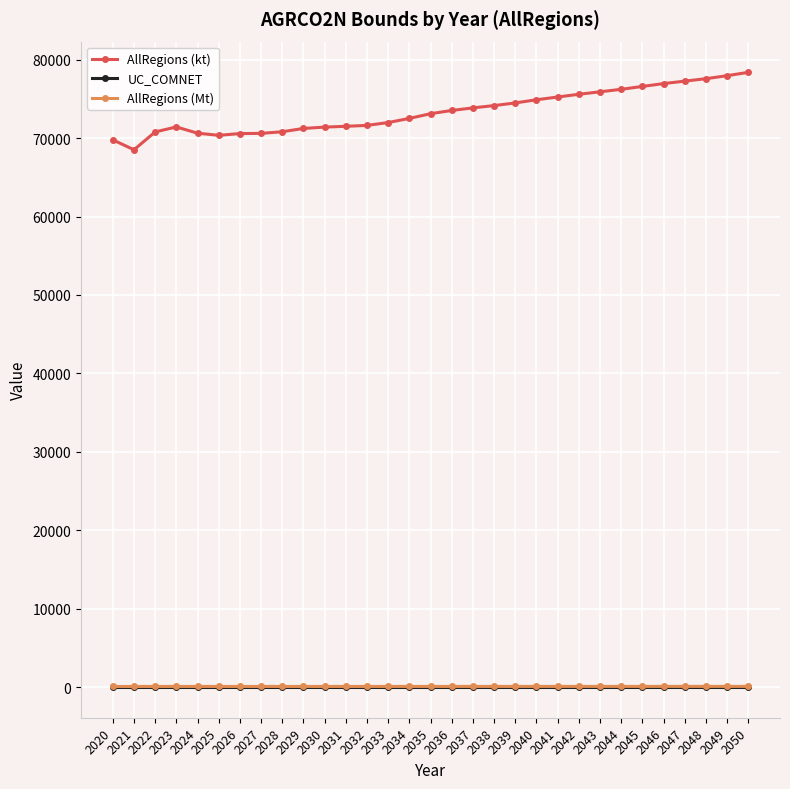

Is this an area chart (filled region under the line)?

No